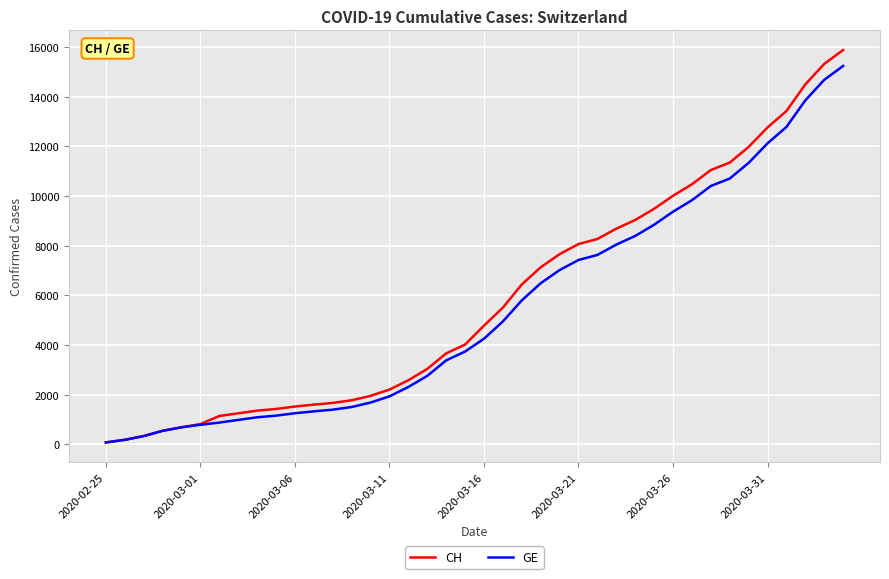

What is the maximum value shown in the chart?

15875